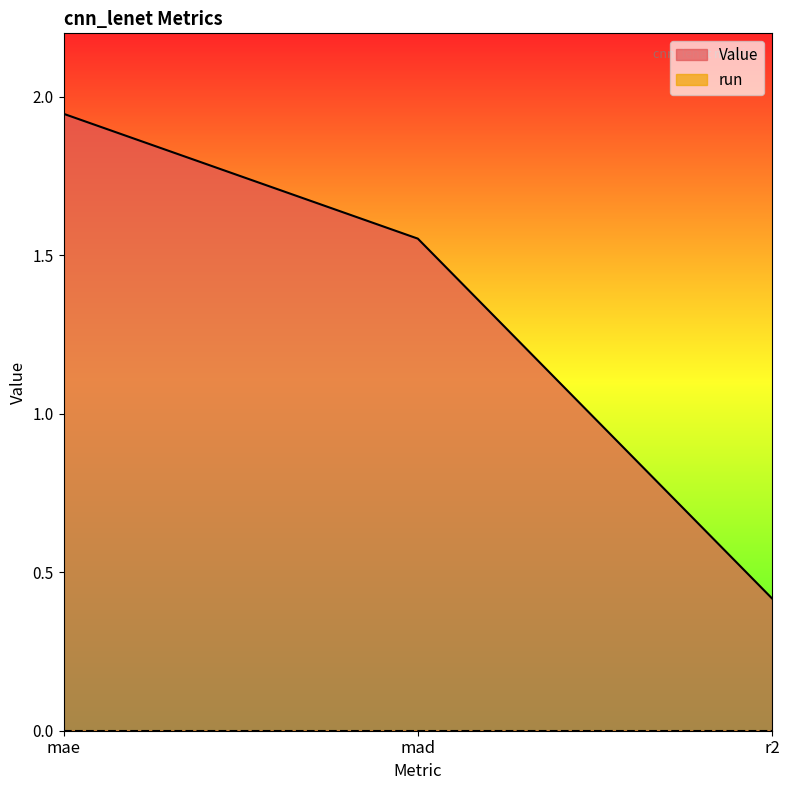

What is the smallest value displayed?

0.0